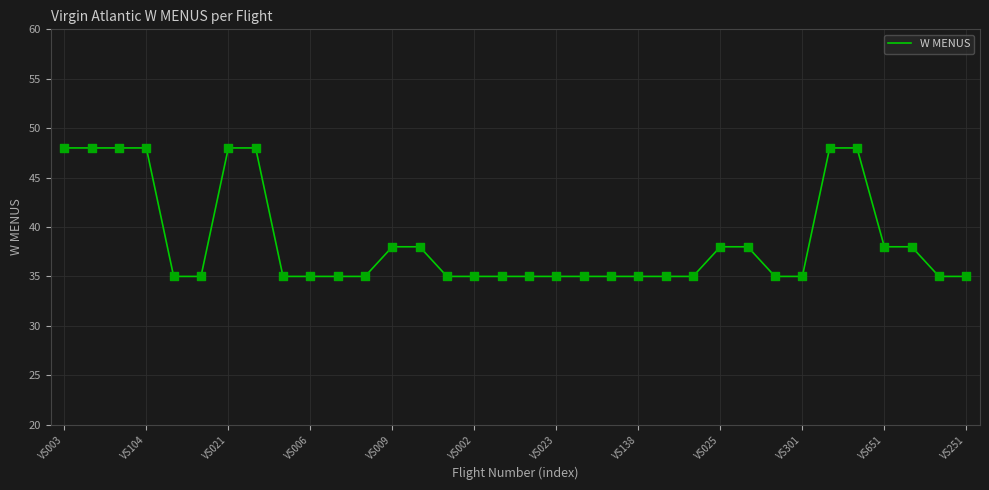

What is the minimum value shown in the chart?

35